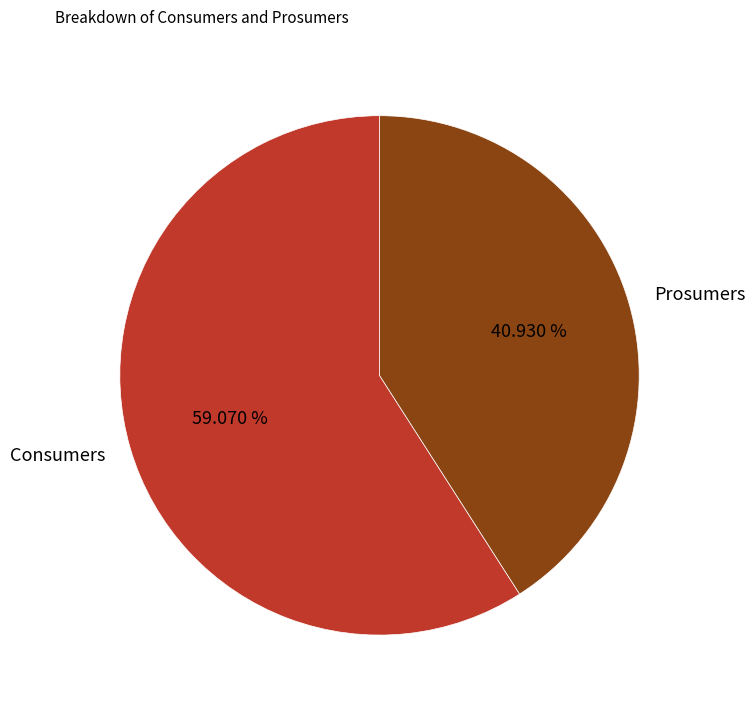

Which category accounts for the majority?

Consumers